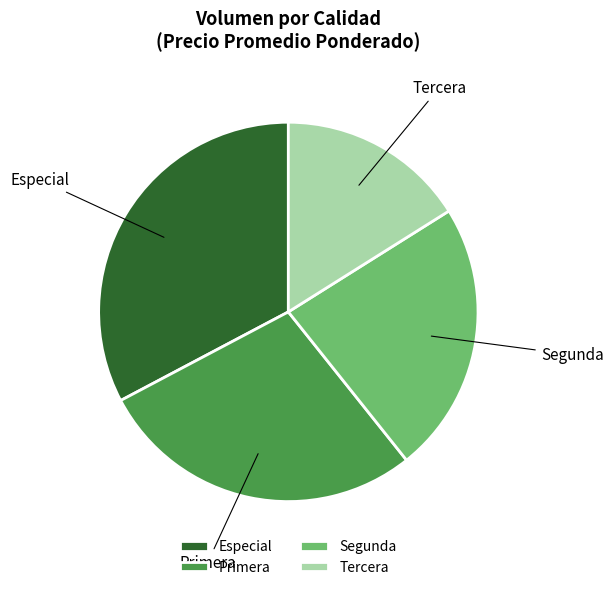

Is there any slice that represents more than half of the pie?

No